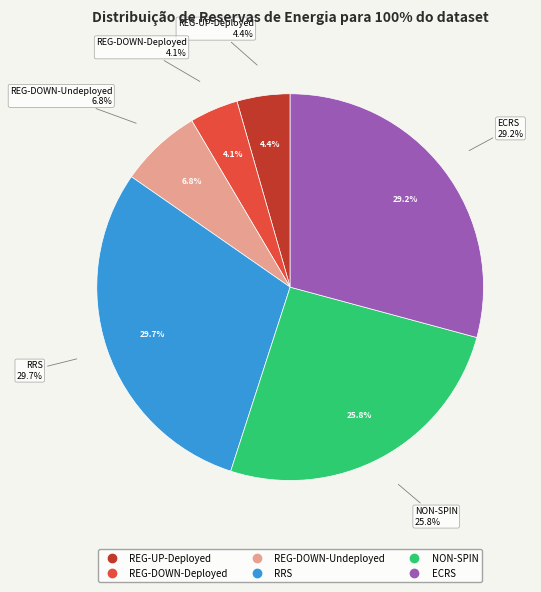

To the nearest percent, what is the average slice percentage?

17%